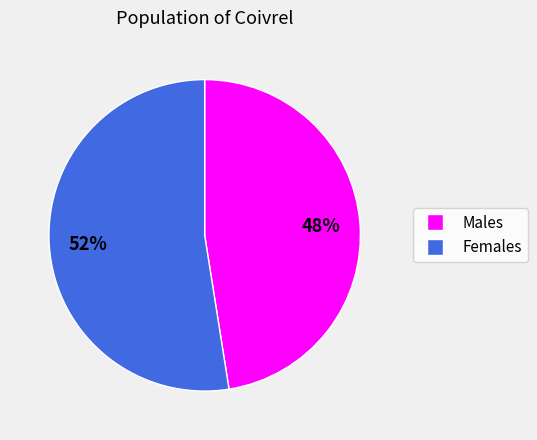

Which slice is the largest?

Females